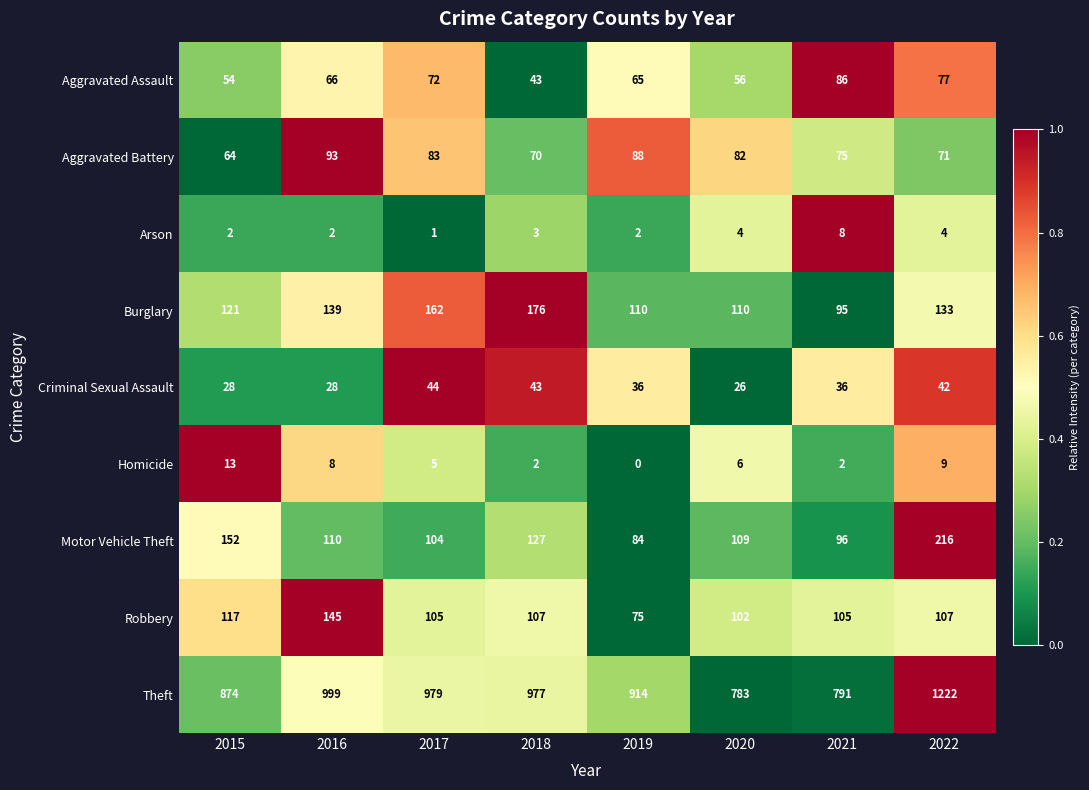

What is the difference between the maximum and minimum values in the Burglary series?

81